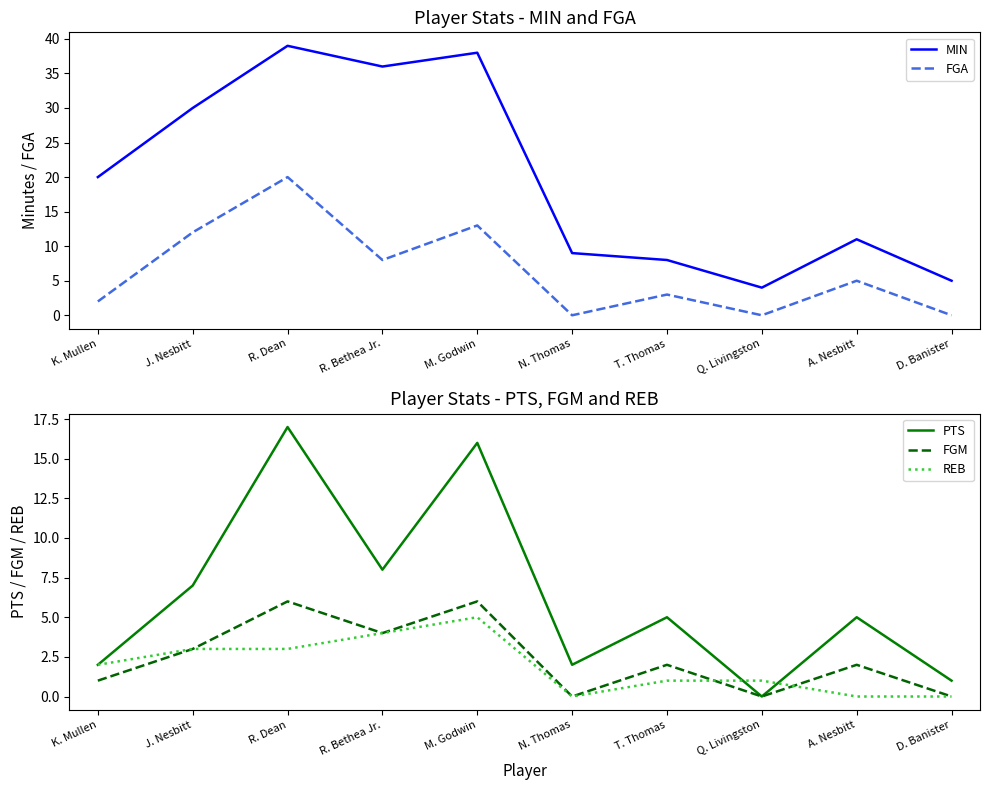

What are all the series names shown in the legend?

MIN, FGA, PTS, FGM, REB